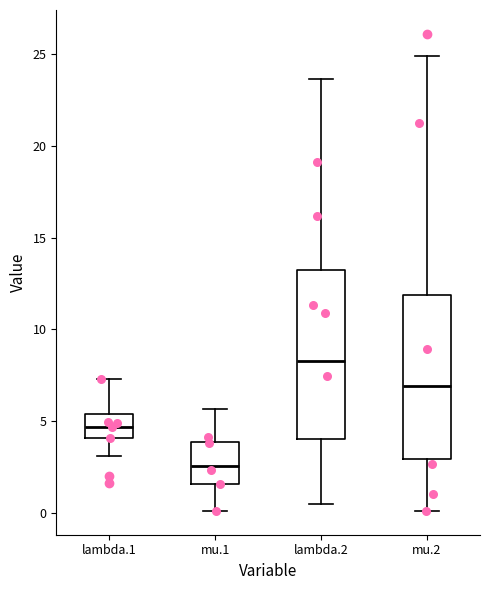

Reading left to right, transcribe this box plot: for each box, give where its median line is, the range the box spans, and where its two whiskers end, as read against the y-axis. The values are not printed on the chart, so give them approximately, as read against the axis.

lambda.1: median 4.5, box 4.0 to 5.5, whiskers 3.0 to 7.5
mu.1: median 2.5, box 1.5 to 4.0, whiskers 0.0 to 5.5
lambda.2: median 8.5, box 4.0 to 13.0, whiskers 0.5 to 23.5
mu.2: median 7.0, box 3.0 to 12.0, whiskers 0.0 to 25.0